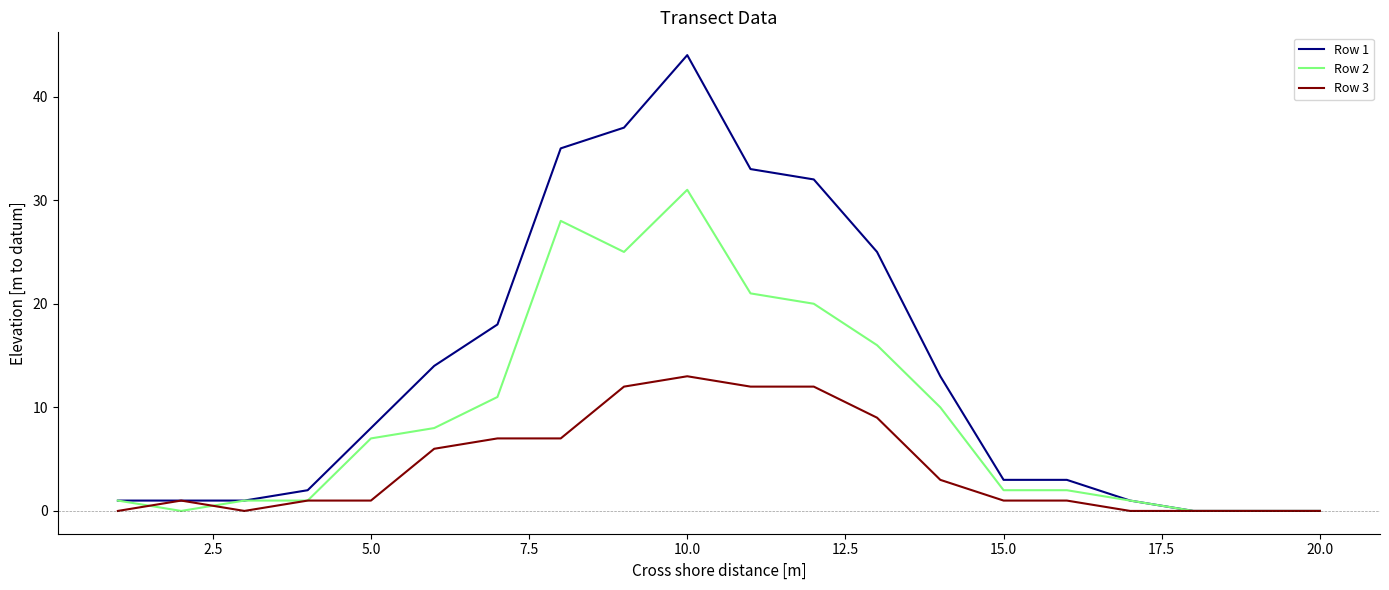

Does the chart have visible grid lines?

No